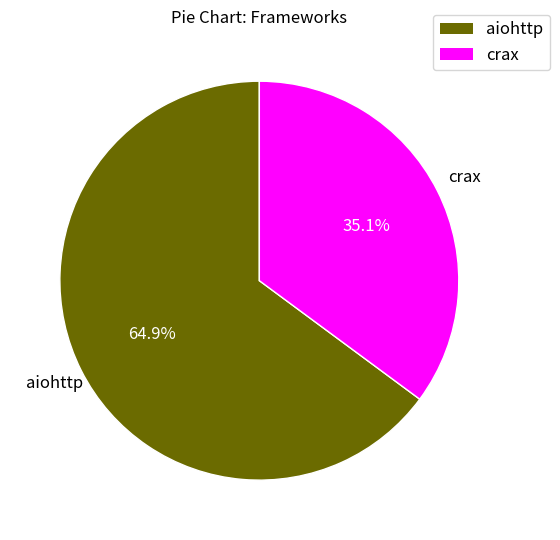

The aiohttp slice represents 60% of the pie. True or false?

False